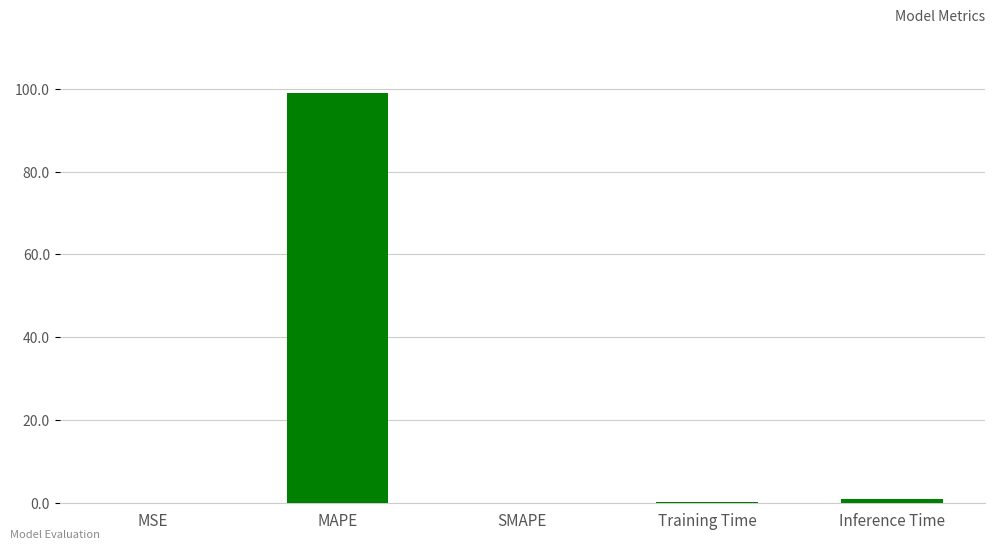

Which has a higher value, MAPE or Training Time?

MAPE